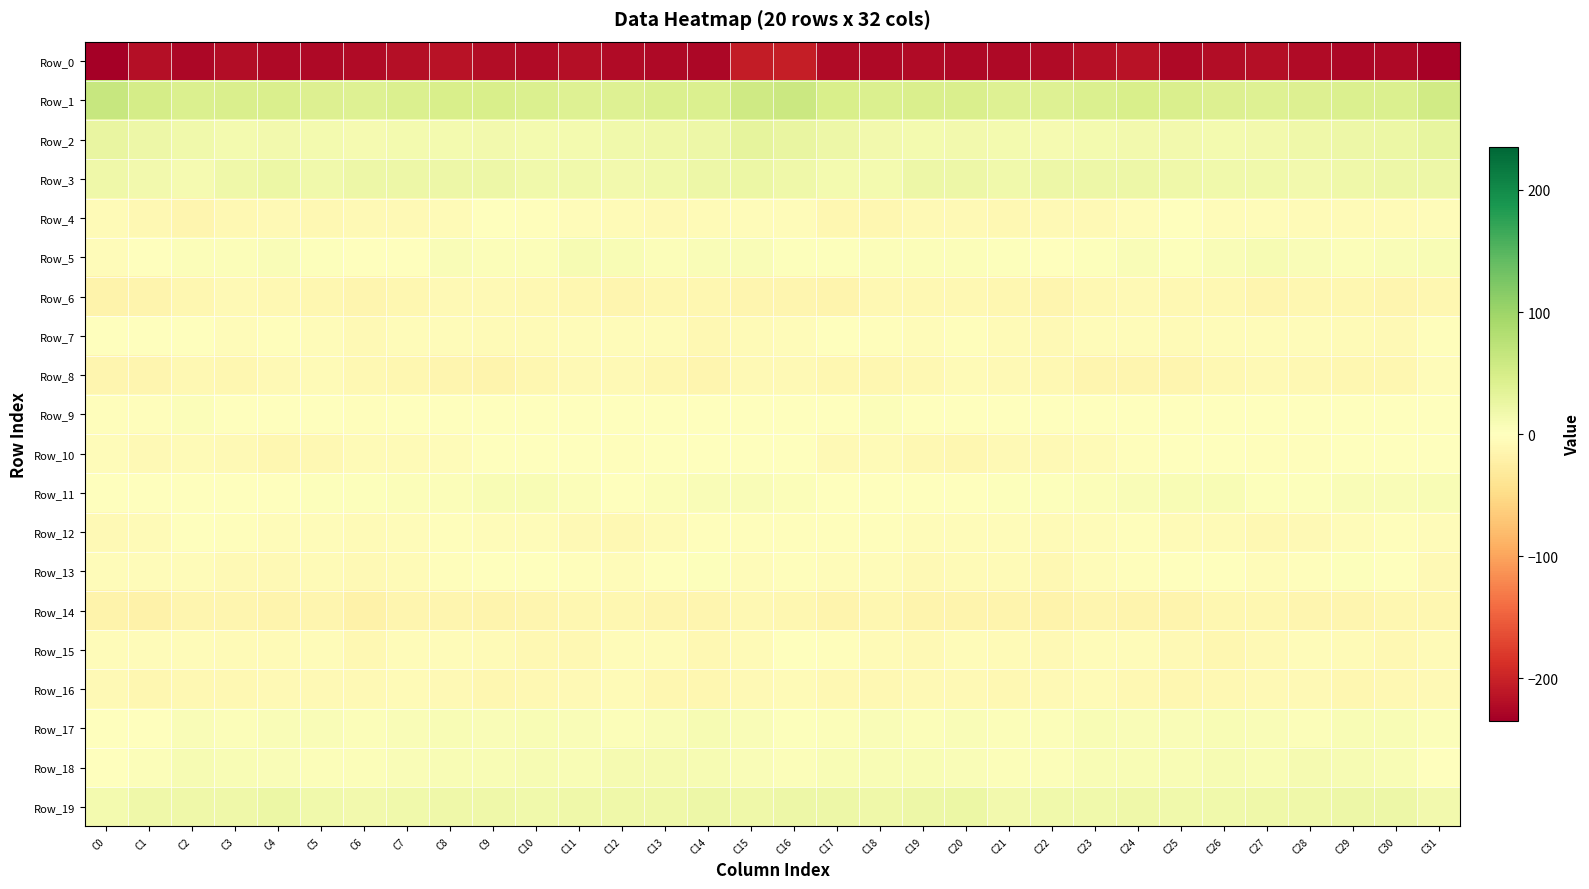

Which series has the widest spread of values?

Row_0